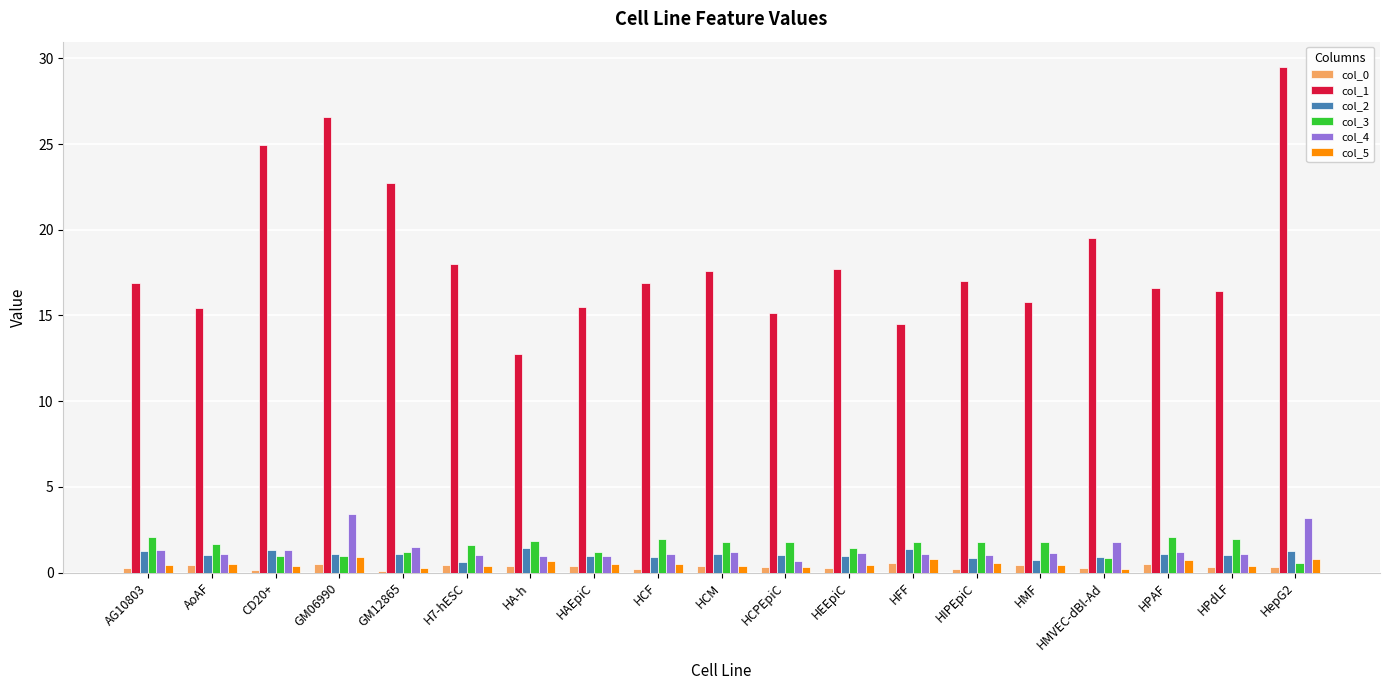

Is the value of col_5 at HMF greater than the value of col_1 at GM12865?

No